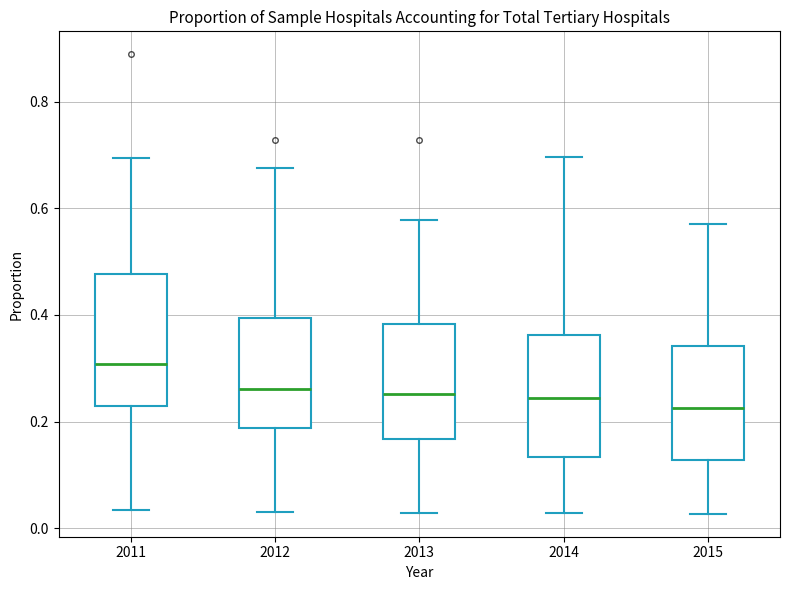

Reading left to right, transcribe this box plot: for each box, give where its median line is, the range the box spans, and where its two whiskers end, as read against the y-axis. The values are not printed on the chart, so give them approximately, as read against the axis.

2011: median 0.30, box 0.22 to 0.48, whiskers 0.04 to 0.70
2012: median 0.26, box 0.18 to 0.40, whiskers 0.02 to 0.68
2013: median 0.26, box 0.16 to 0.38, whiskers 0.02 to 0.58
2014: median 0.24, box 0.14 to 0.36, whiskers 0.02 to 0.70
2015: median 0.22, box 0.12 to 0.34, whiskers 0.02 to 0.58